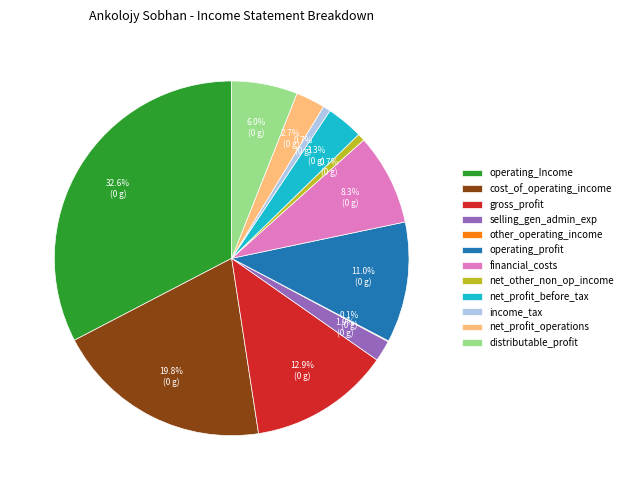

Does any single category account for the majority?

No